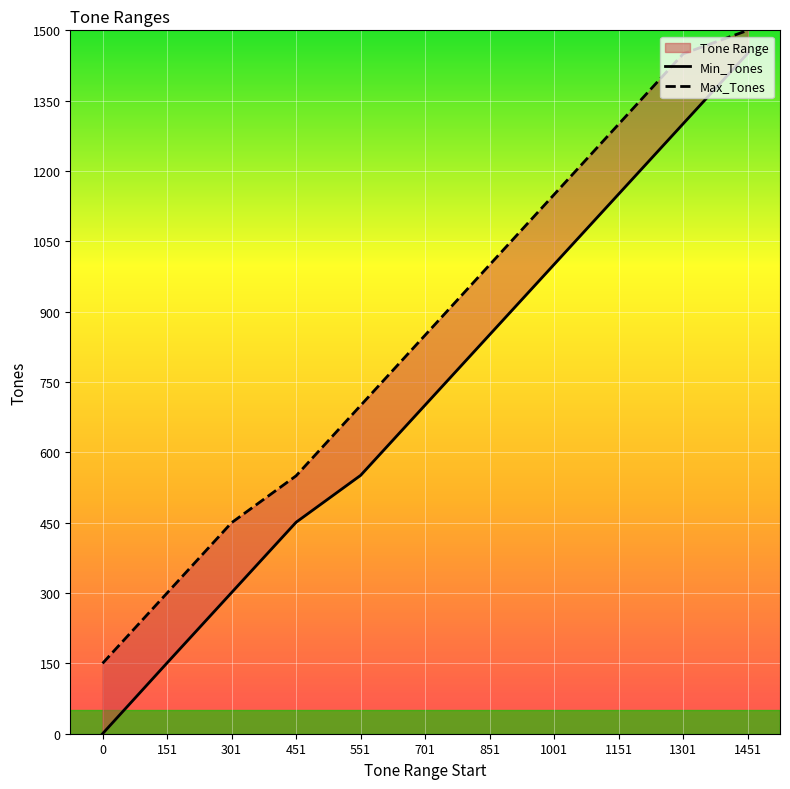

What is the difference between the Min_Tones values at 1001 and 851?

150